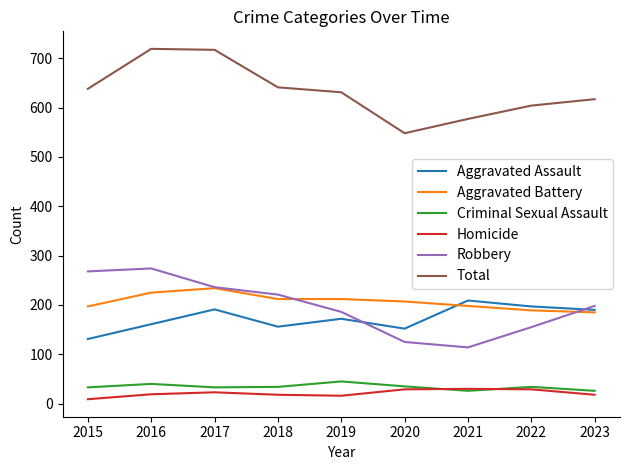

Which series changed the most between 2015 and 2021?

Robbery